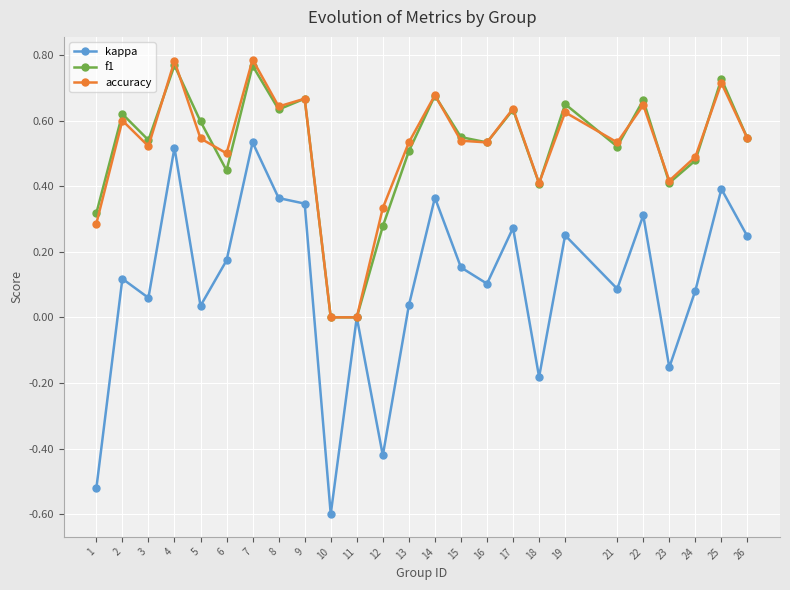

At which category does the chart reach its minimum across all series?

10